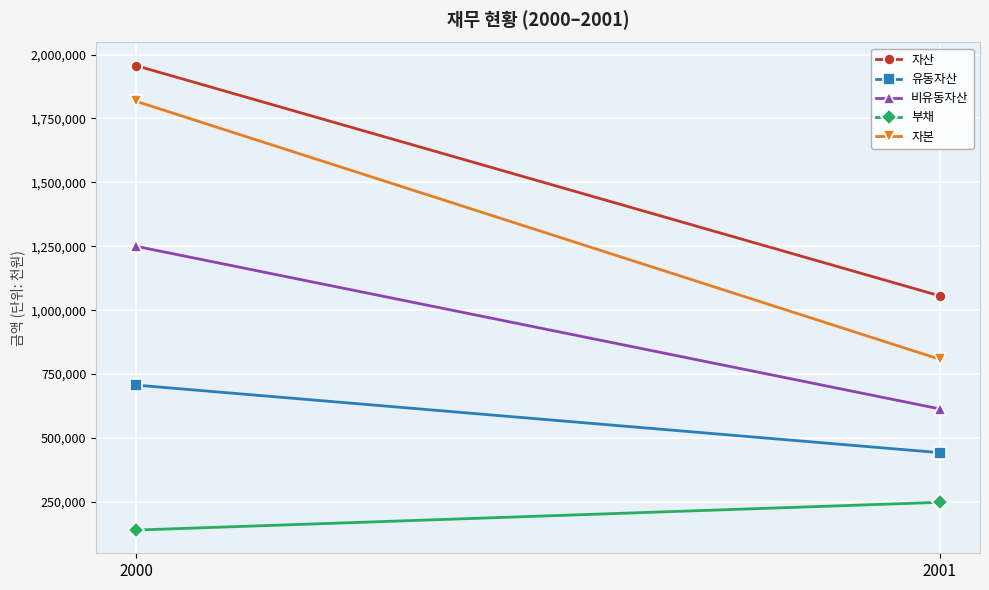

What is the value of the 자산 point at the 2nd from the left?

1055852